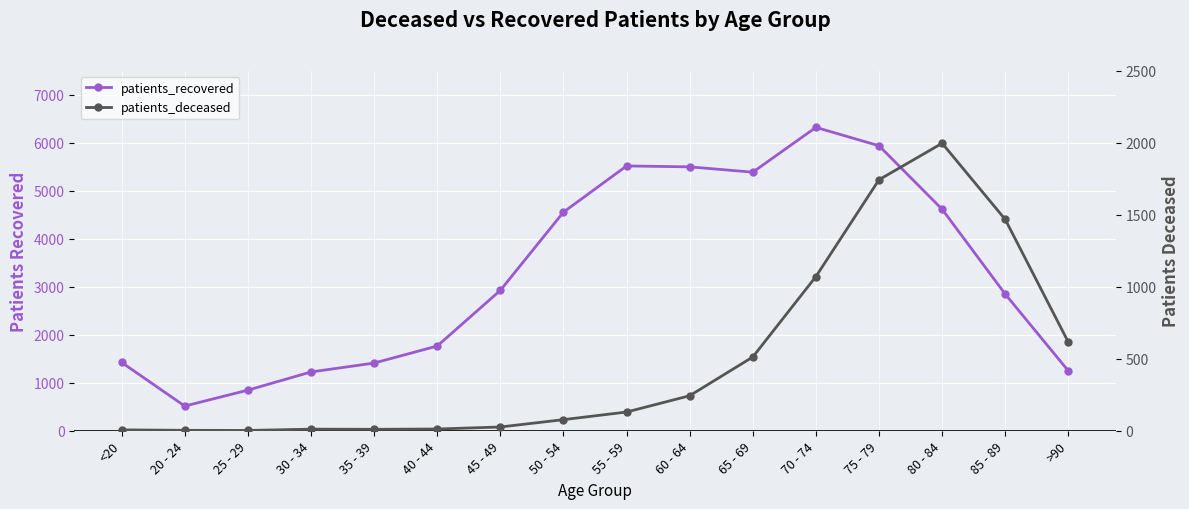

True or false: patients_recovered has a value of 1423 at <20.

True